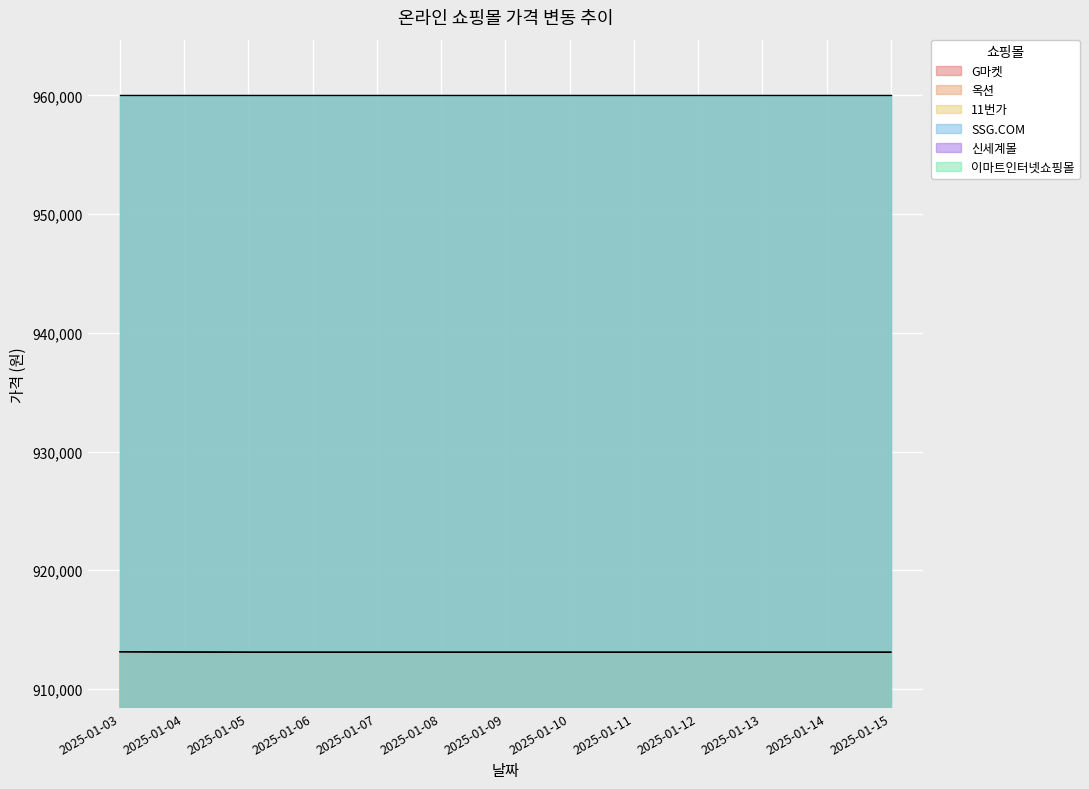

Does the chart display data point markers on the line(s)?

No